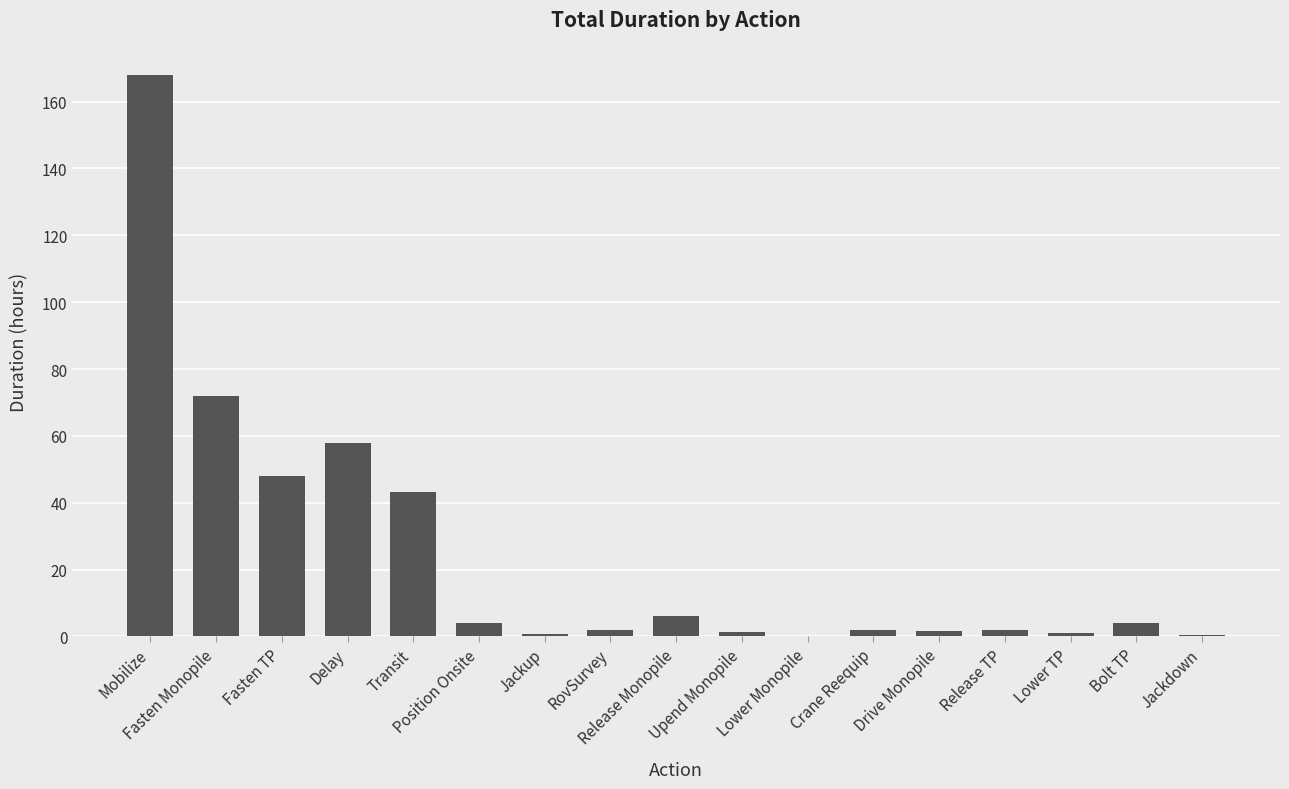

What is the greatest value displayed?

168.0